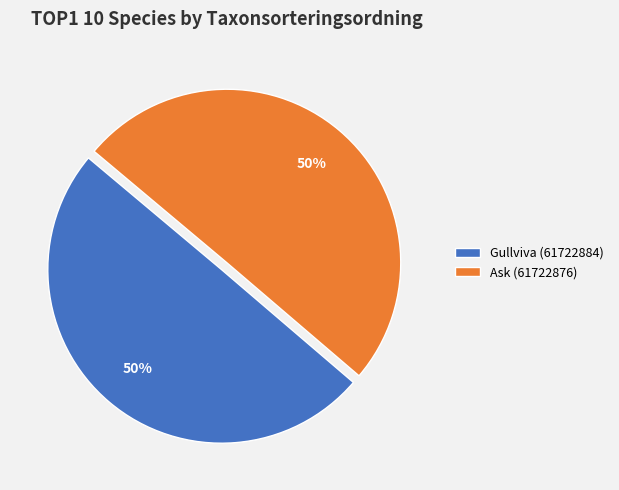

Is the sum of Gullviva (61722884) and Ask (61722876) greater than half?

Yes